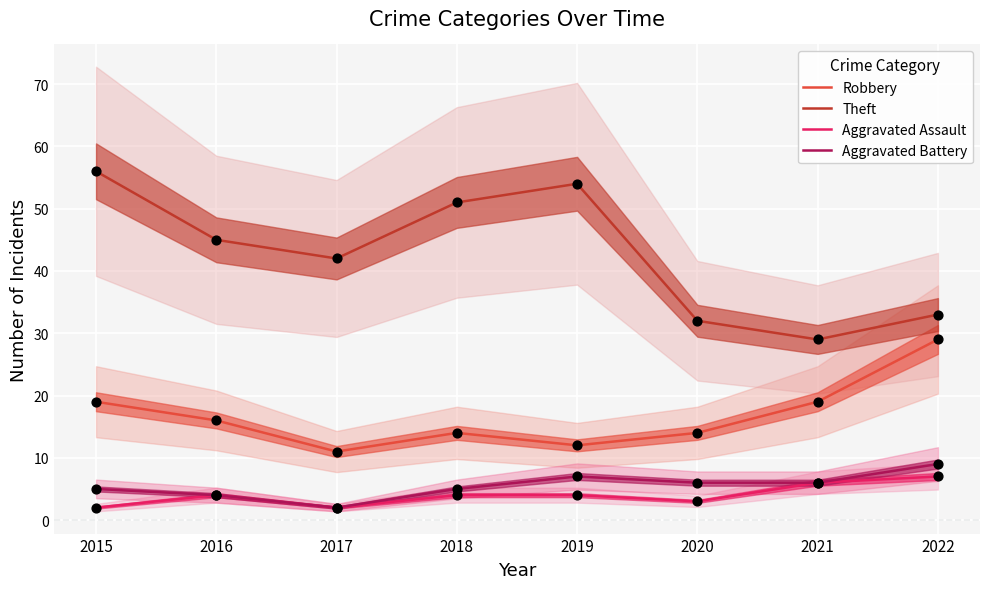

What are all the series names shown in the legend?

Robbery, Theft, Aggravated Assault, Aggravated Battery